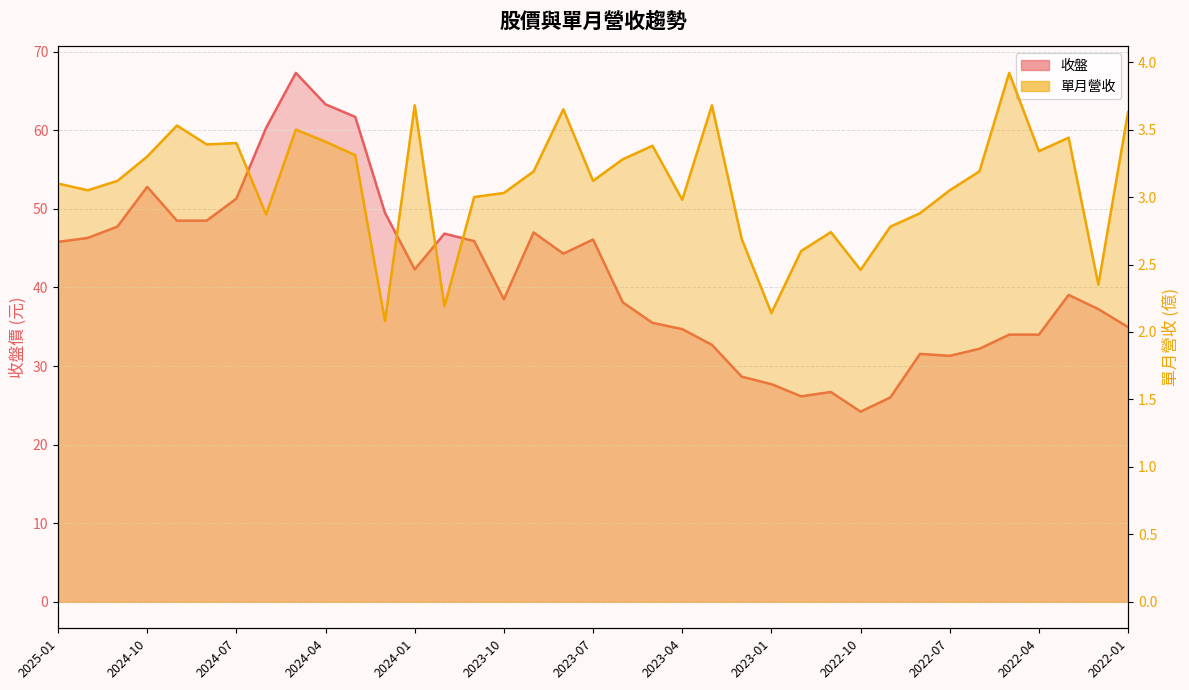

Reading right to left, list all the values displayed in this chart.

收盤: 35.0	37.2	39.0	34.0	34.0	32.2	31.3	31.6	26.0	24.2	26.7	26.1	27.7	28.6	32.7	34.7	35.5	38.1	46.1	44.3	47.0	38.5	45.9	46.9	42.3	49.5	61.7	63.3	67.3	60.3	51.3	48.5	48.5	52.8	47.8	46.3	45.8
單月營收: 3.6	2.4	3.4	3.3	3.9	3.2	3.0	2.9	2.8	2.5	2.7	2.6	2.1	2.7	3.7	3.0	3.4	3.3	3.1	3.6	3.2	3.0	3.0	2.2	3.7	2.1	3.3	3.4	3.5	2.9	3.4	3.4	3.5	3.3	3.1	3.0	3.1